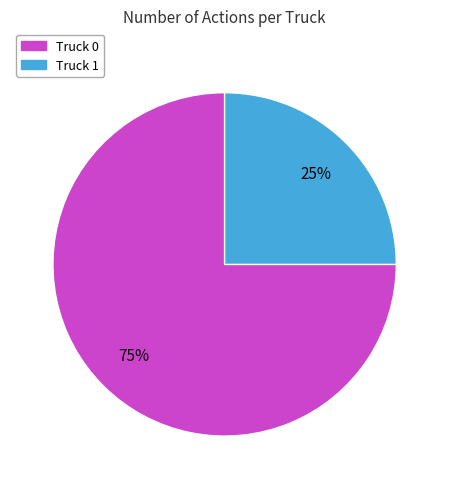

Approximately how many times larger is the value at Truck 1 compared to Truck 0?

0.3